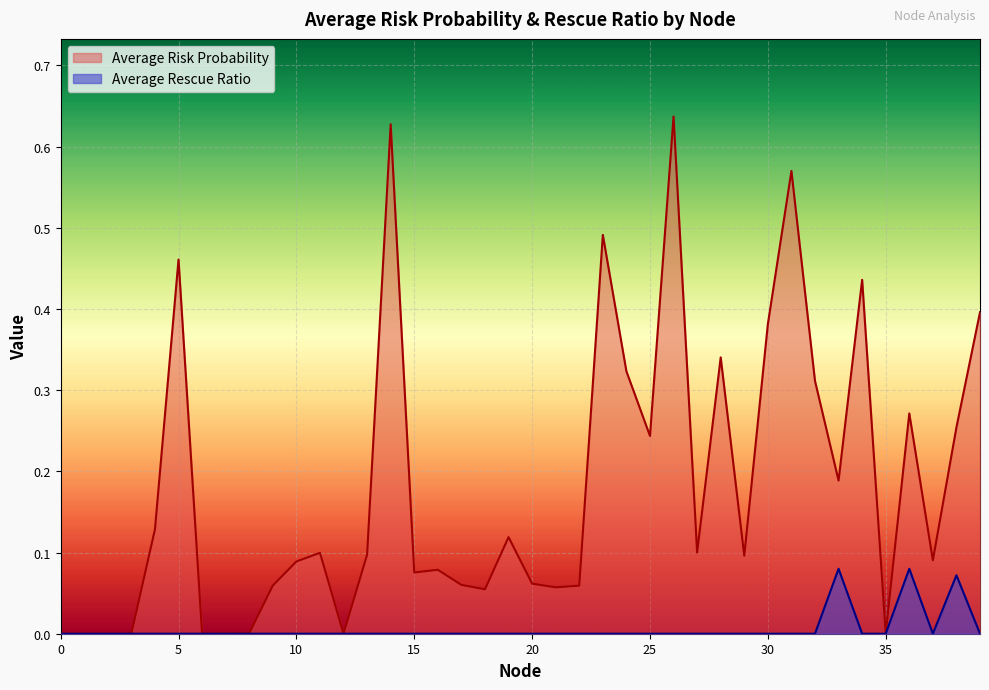

Reading left to right, what are all the values shown in this chart?

Average Risk Probability: 0.0	0.0	0.0	0.0	0.1	0.5	0.0	0.0	0.0	0.1	0.1	0.1	0.0	0.1	0.6	0.1	0.1	0.1	0.1	0.1	0.1	0.1	0.1	0.5	0.3	0.2	0.6	0.1	0.3	0.1	0.4	0.6	0.3	0.2	0.4	0.0	0.3	0.1	0.3	0.4
Average Rescue Ratio: 0.0	0.0	0.0	0.0	0.0	0.0	0.0	0.0	0.0	0.0	0.0	0.0	0.0	0.0	0.0	0.0	0.0	0.0	0.0	0.0	0.0	0.0	0.0	0.0	0.0	0.0	0.0	0.0	0.0	0.0	0.0	0.0	0.0	0.1	0.0	0.0	0.1	0.0	0.1	0.0